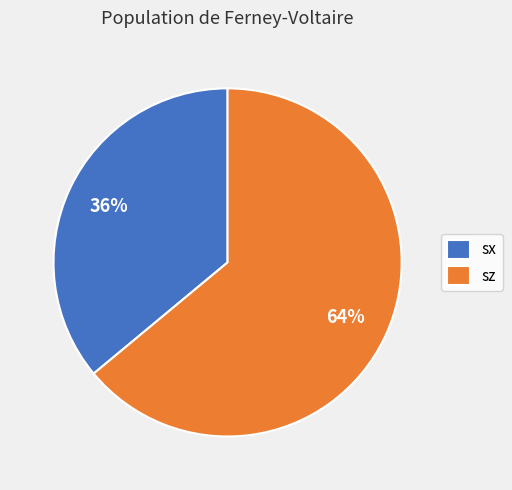

To the nearest percent, what is the difference between the sz and sx slice percentages?

28%